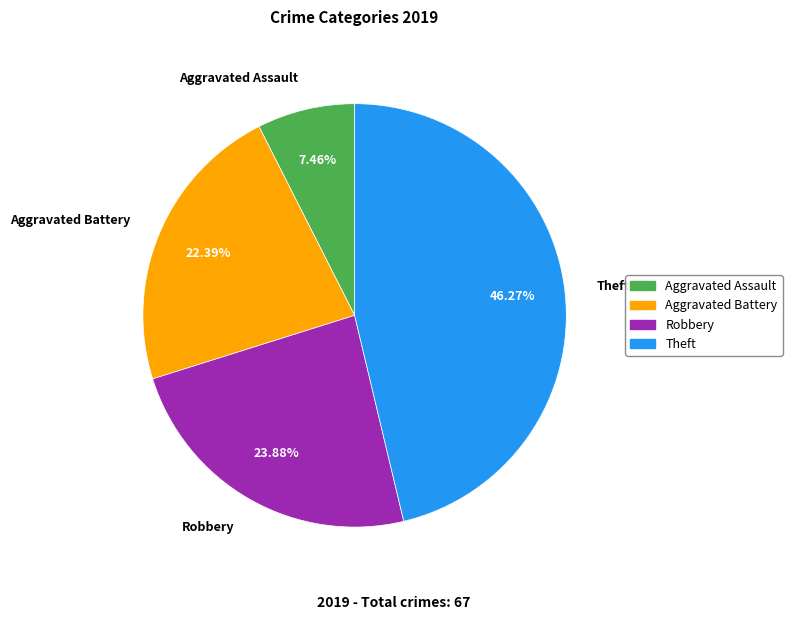

Is the sum of Robbery and Aggravated Battery greater than half?

No